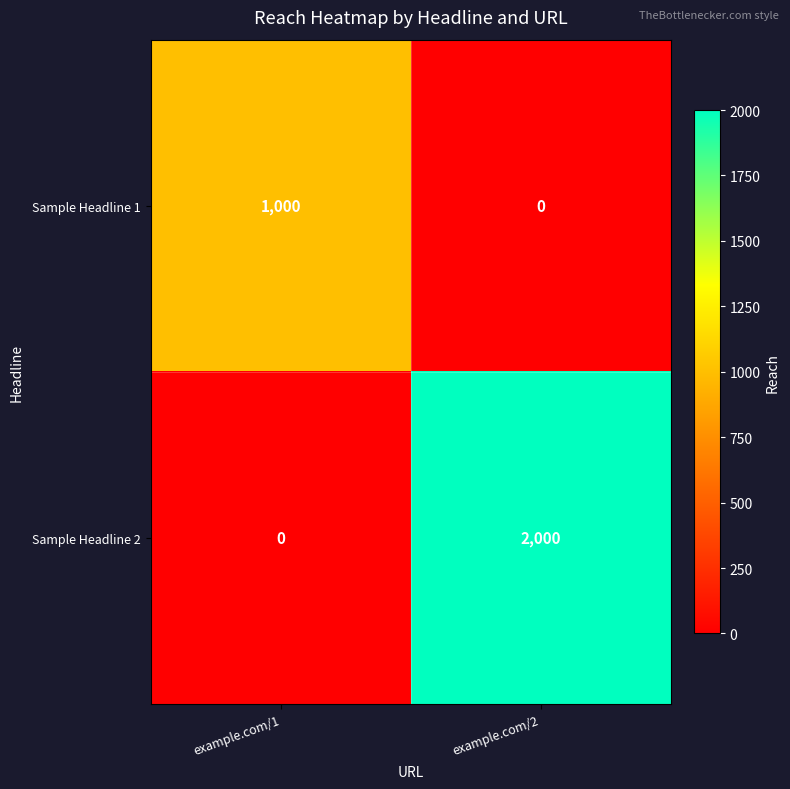

Which series changed the most between example.com/1 and example.com/2?

Sample Headline 2